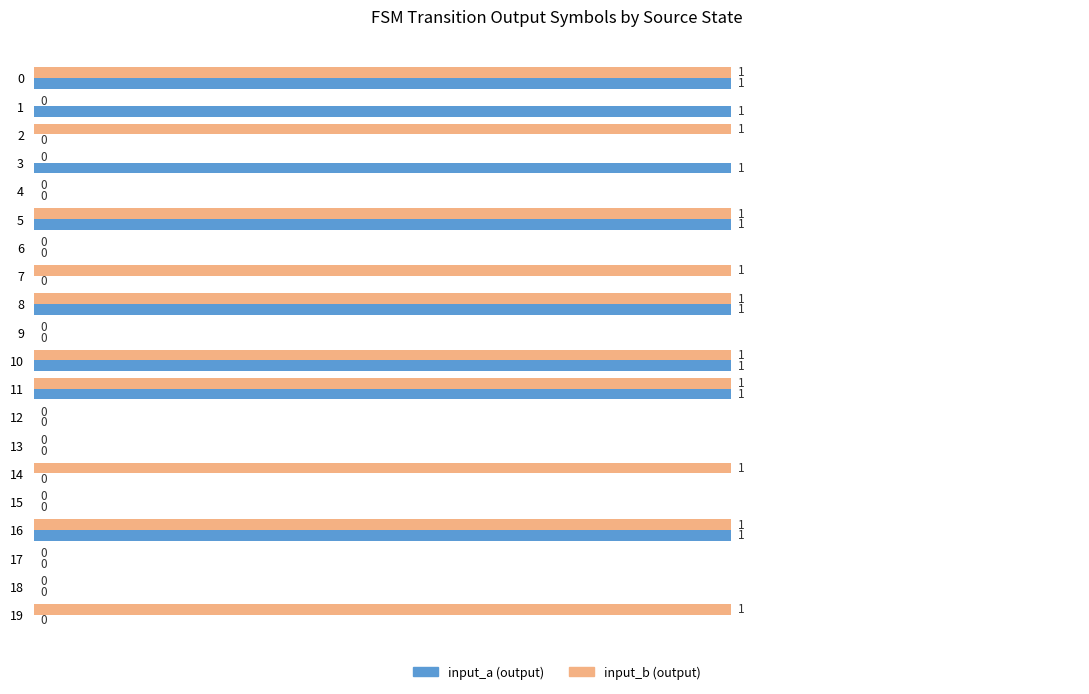

Is it true that input_b (output) equals 0 at 9?

True